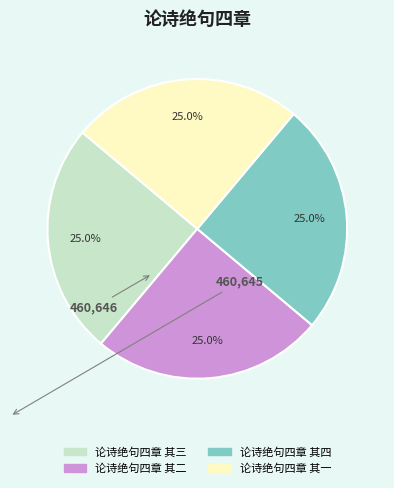

Is there any slice that represents more than half of the pie?

No